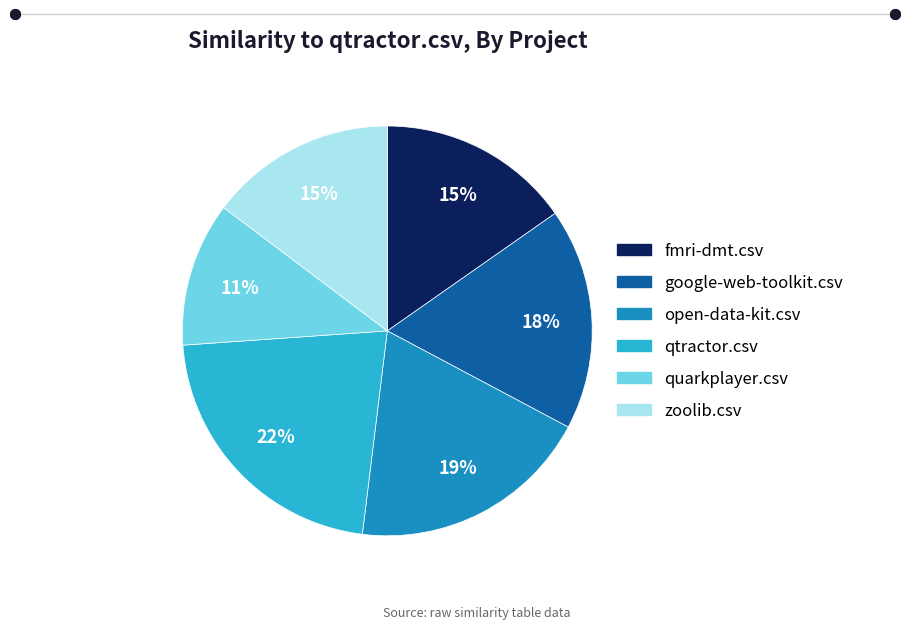

Which category has the biggest portion of the pie?

qtractor.csv